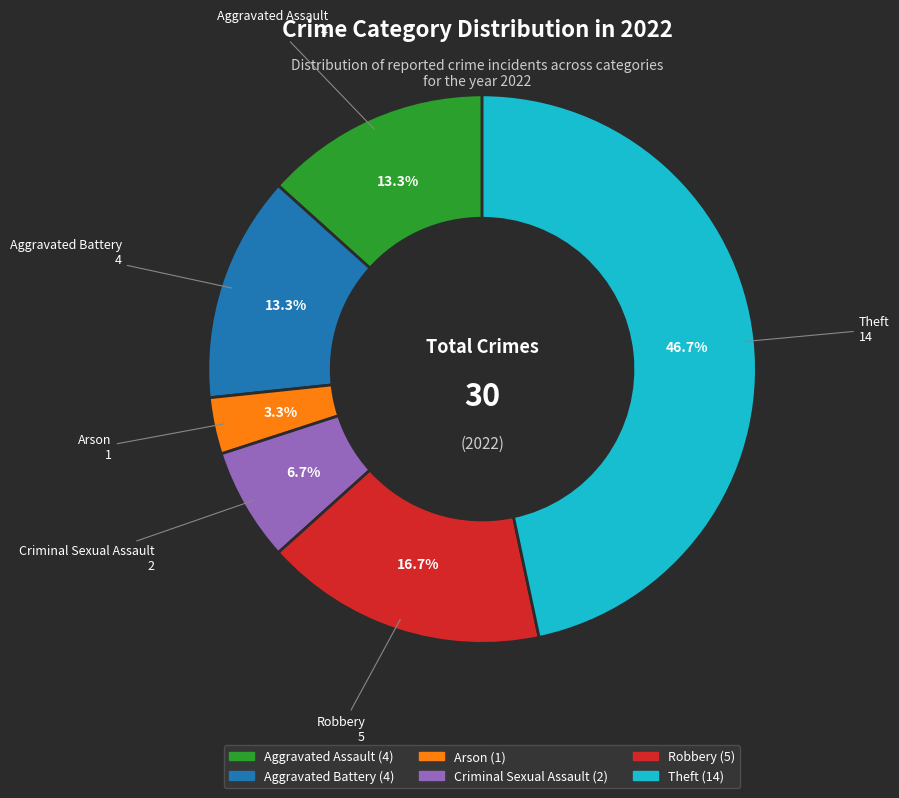

Count the number of slices in the pie.

6